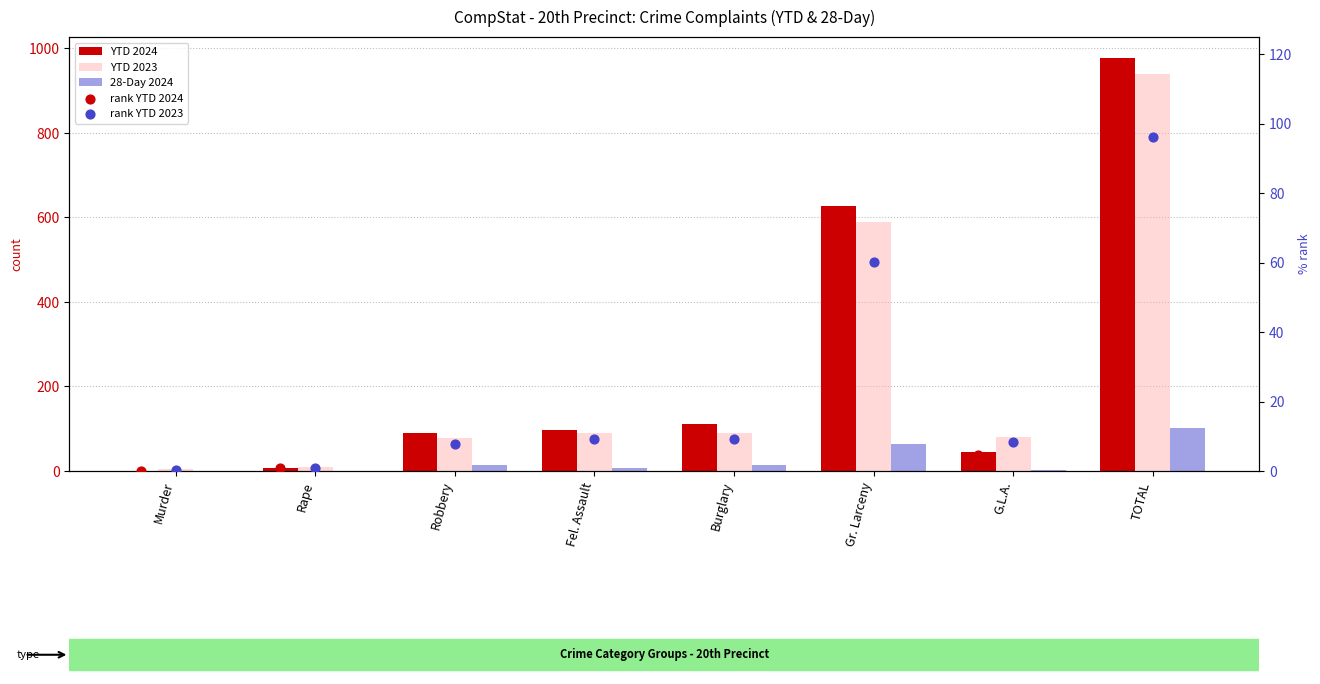

Which series has the widest spread of Y values?

YTD 2024